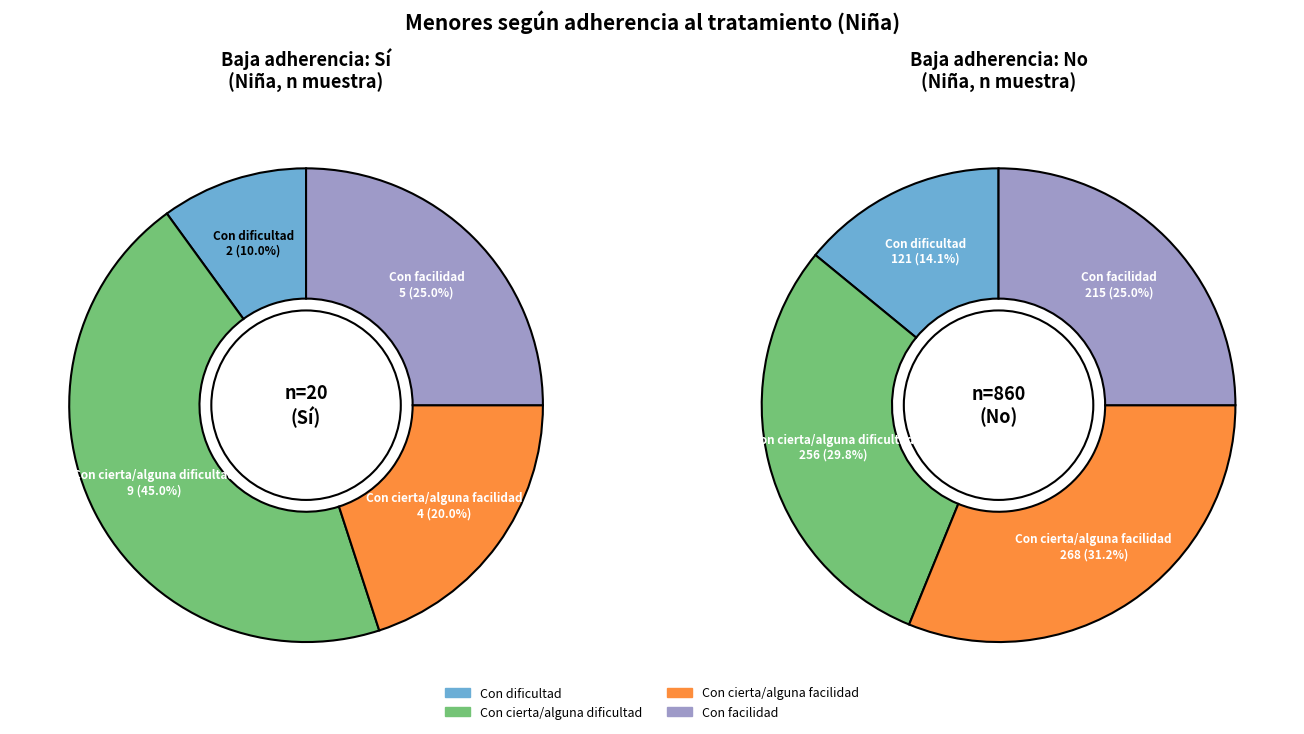

To the nearest percent, what portion does Con facilidad represent?

25%